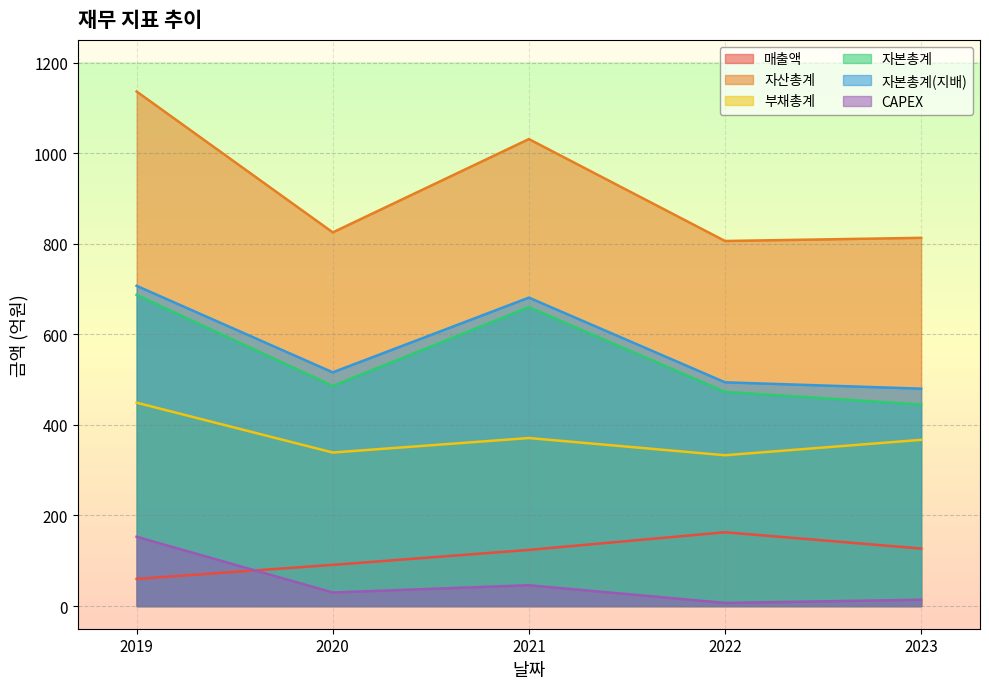

What is the value of the 매출액 point at the 1st from the left?

60